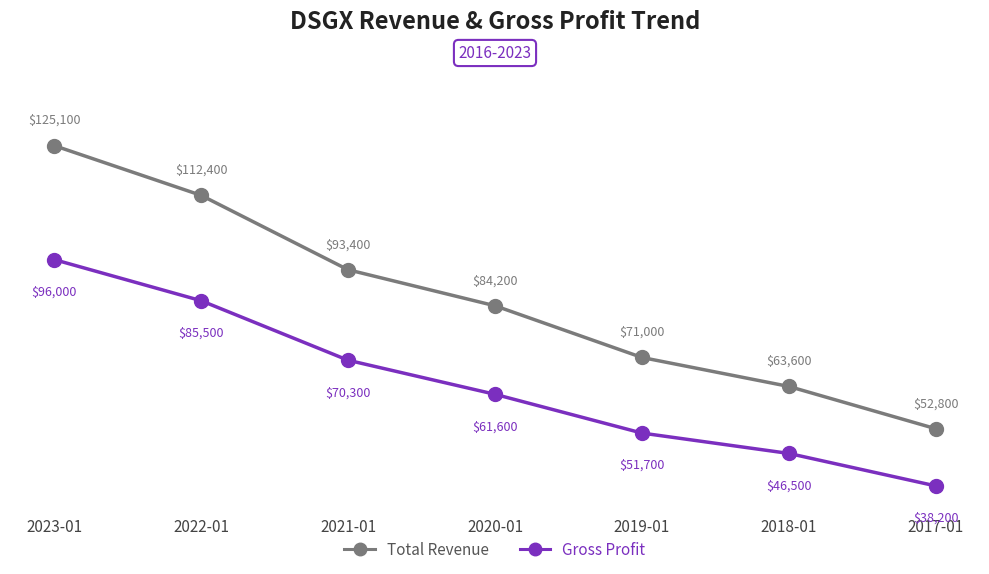

Which series changed the most between 2022-01 and 2017-01?

Total Revenue